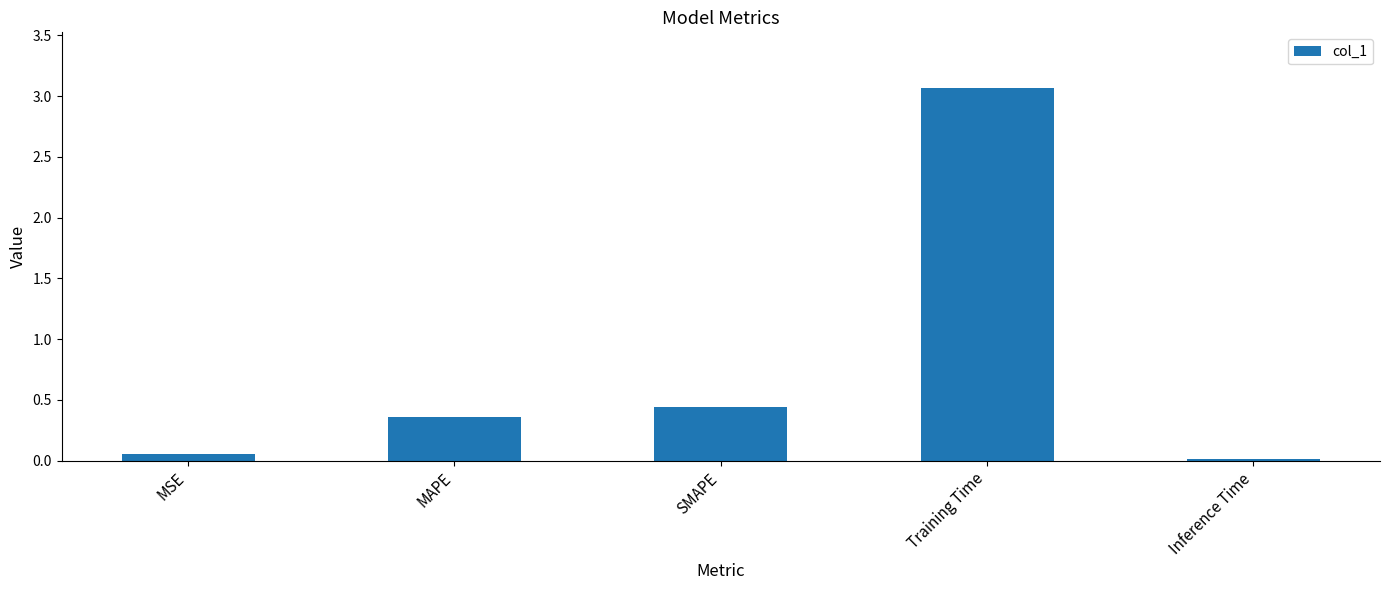

What is the average value?

0.8